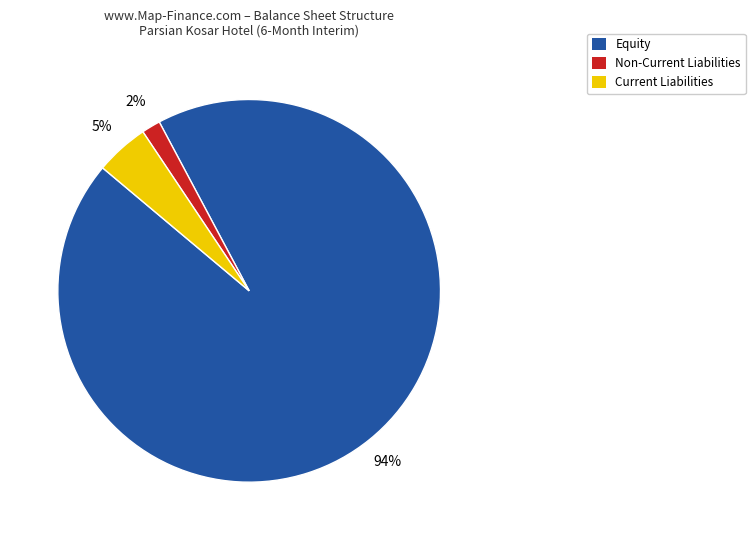

Is it true that Current Liabilities is 5% of the pie?

True